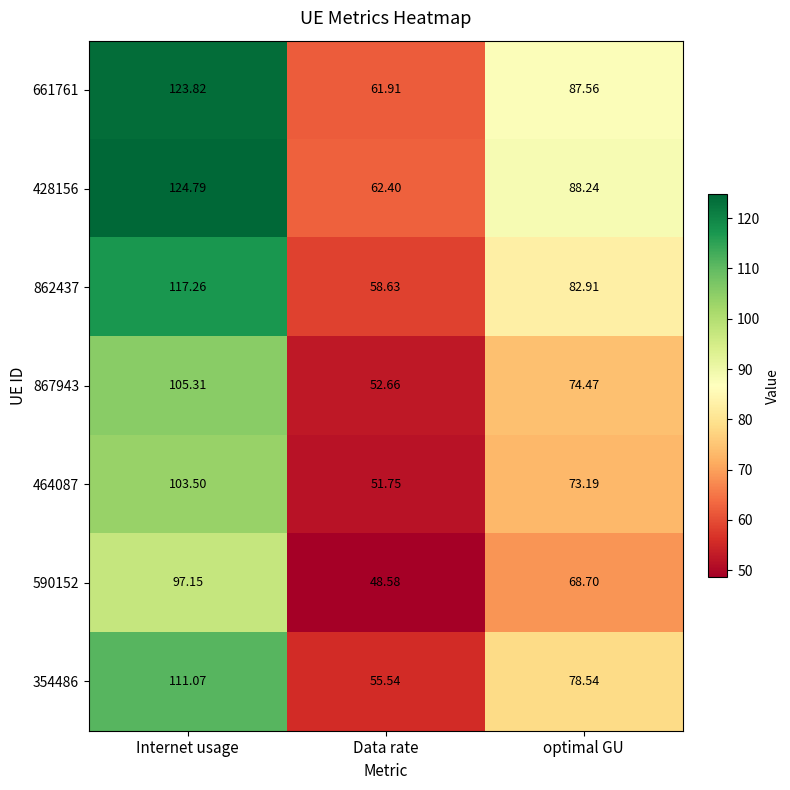

Count the number of categories in the chart.

3